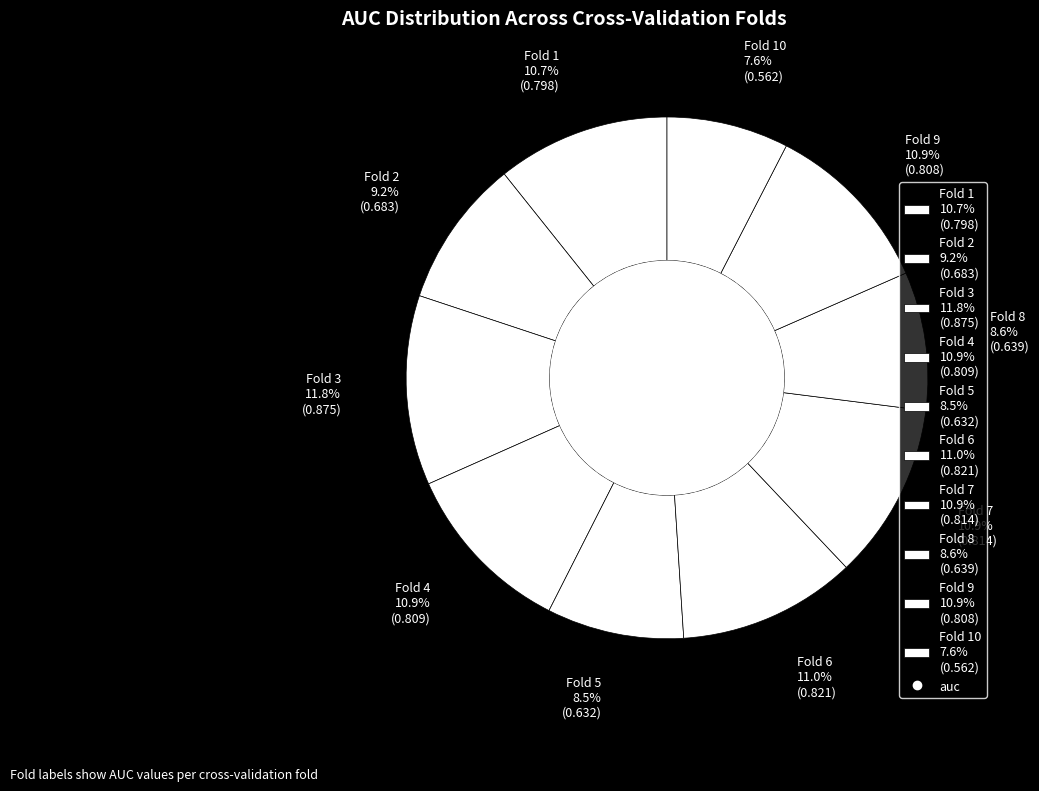

What is the largest slice in the pie chart?

Fold 3 11.8% (0.875)